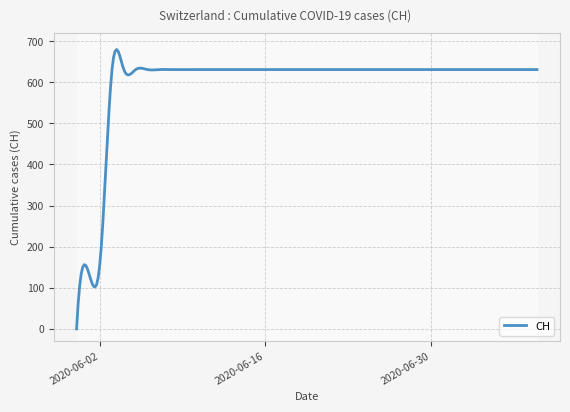

Rank the categories by value from lowest to highest.

2020-05-31, 2020-06-01, 2020-06-02, 2020-06-03, 2020-06-04, 2020-06-05, 2020-06-06, 2020-06-07, 2020-06-08, 2020-06-09, 2020-06-10, 2020-06-11, 2020-06-12, 2020-06-13, 2020-06-14, 2020-06-15, 2020-06-16, 2020-06-17, 2020-06-18, 2020-06-19, 2020-06-20, 2020-06-21, 2020-06-22, 2020-06-23, 2020-06-24, 2020-06-25, 2020-06-26, 2020-06-27, 2020-06-28, 2020-06-29, 2020-06-30, 2020-07-01, 2020-07-02, 2020-07-03, 2020-07-04, 2020-07-05, 2020-07-06, 2020-07-07, 2020-07-08, 2020-07-09